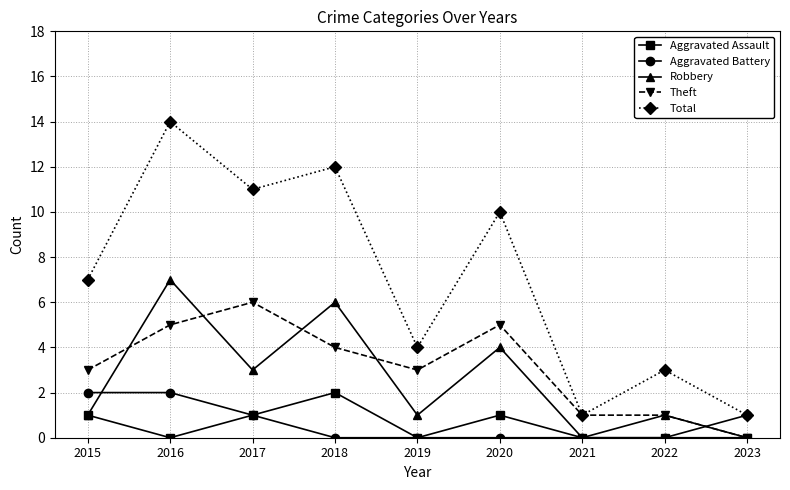

True or false: Total and Aggravated Assault cross at least once.

False